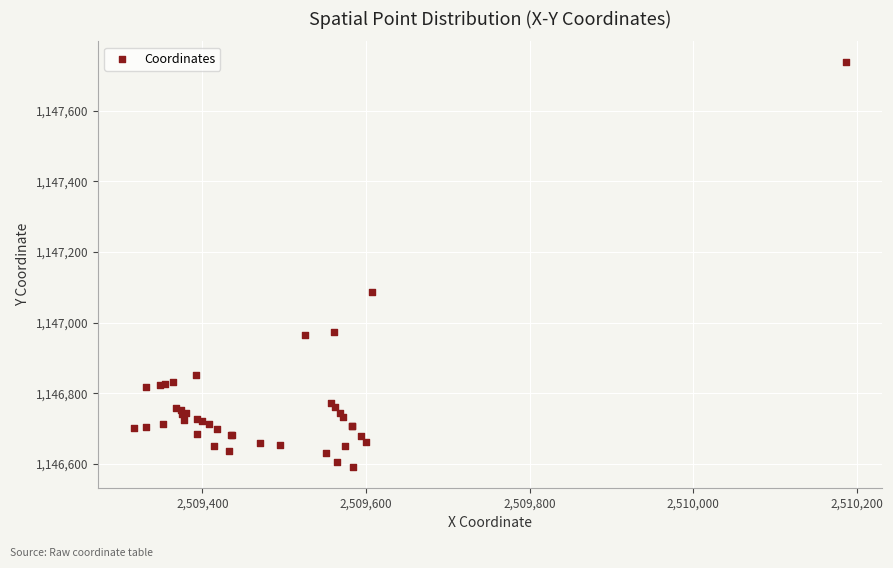

What Y value in the scatter plot is closest to 1147164?

1147086.9